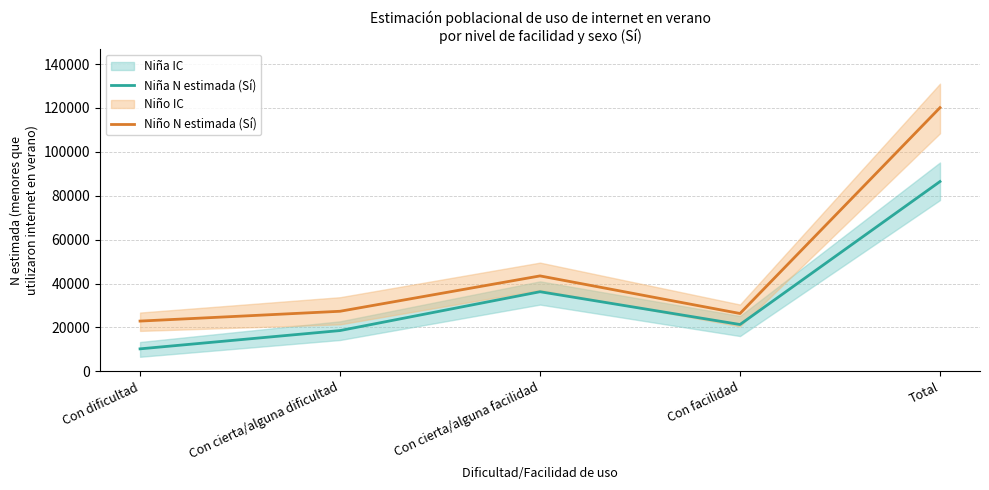

At which category does Niña N estimada (Sí) reach its first local valley?

Con facilidad